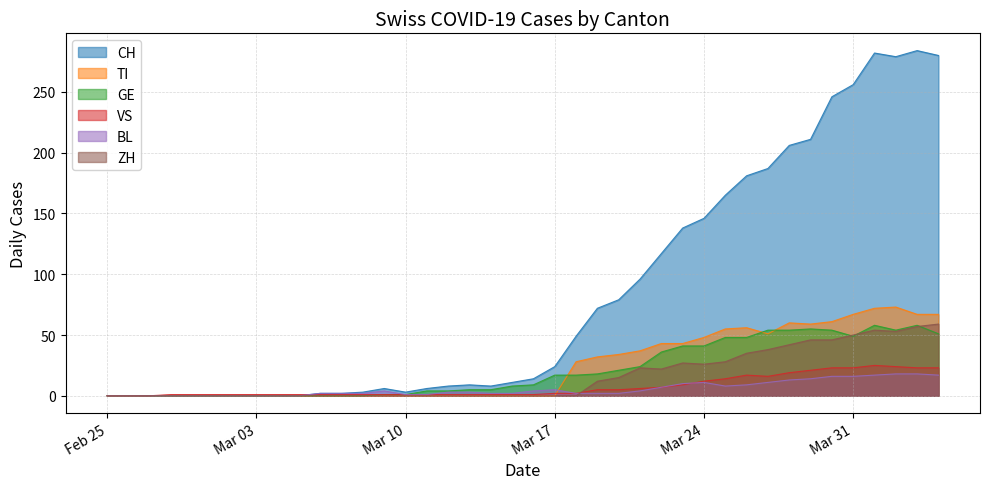

Which series has the largest range (max minus min)?

CH